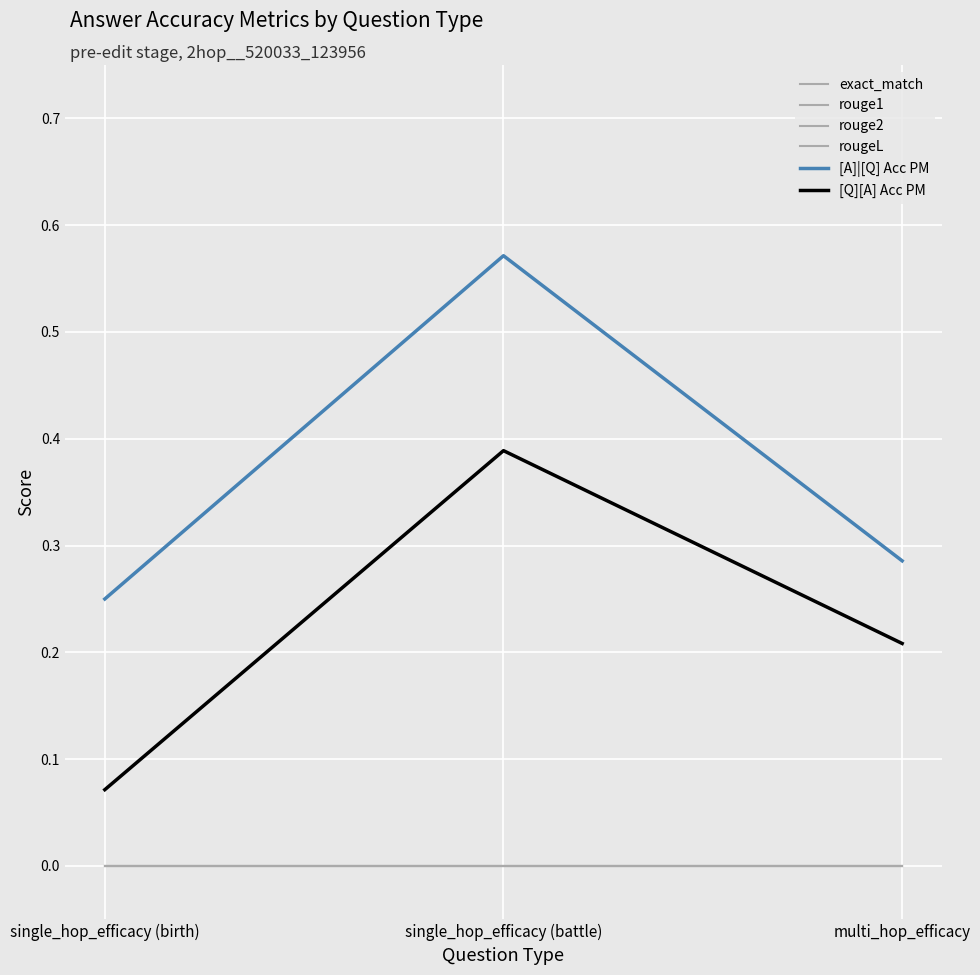

What is the label of the 2nd point from the left?

single_hop_efficacy (battle)